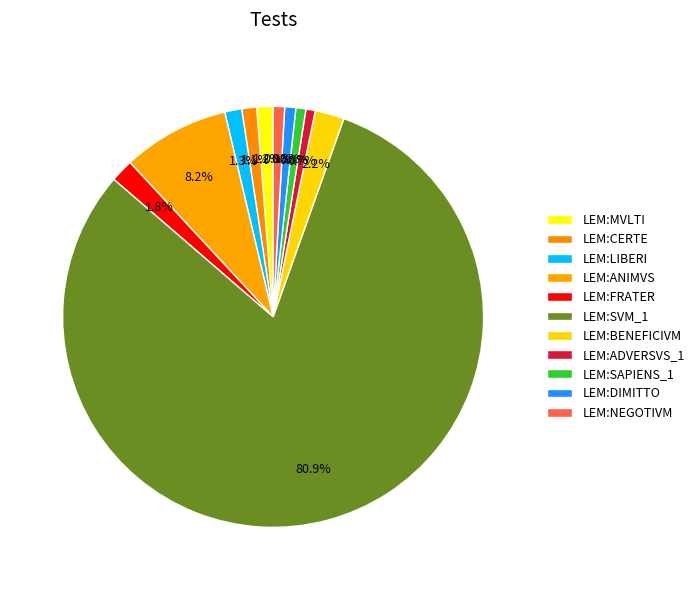

To the nearest percent, what is the combined percentage of LEM:SAPIENS_1 and LEM:ANIMVS?

9%